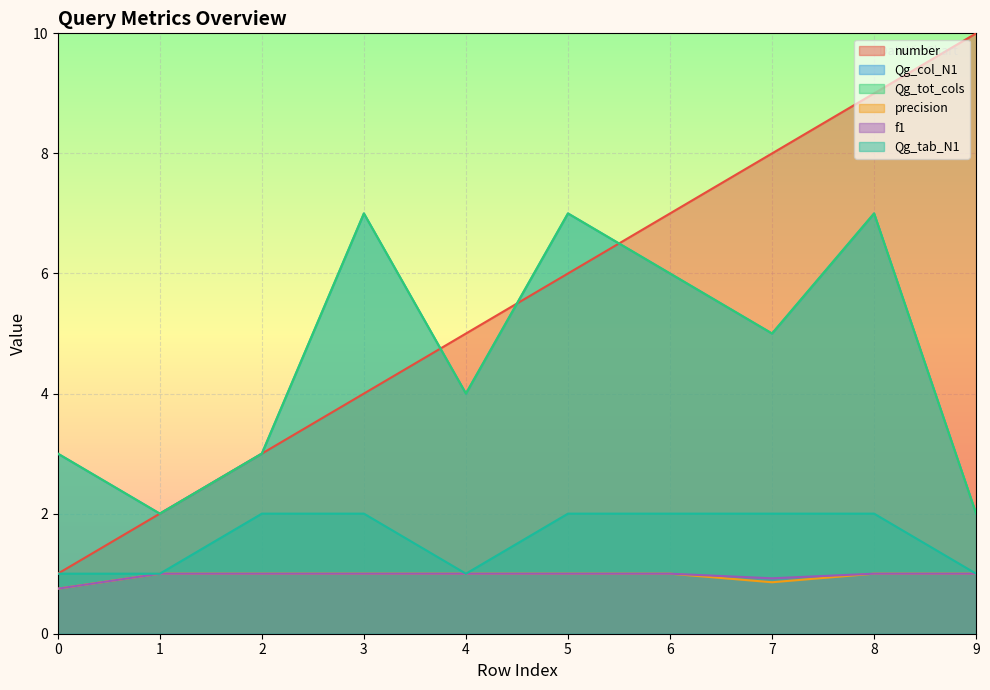

List the series in order of their peak value, lowest first.

precision, f1, Qg_tab_N1, Qg_col_N1, Qg_tot_cols, number